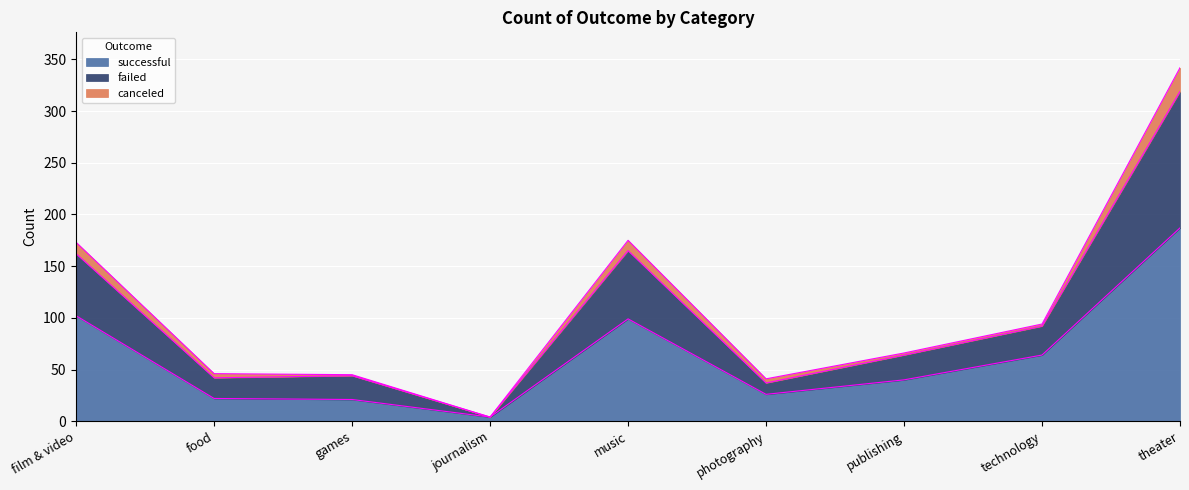

What is the lowest value of the successful series?

4